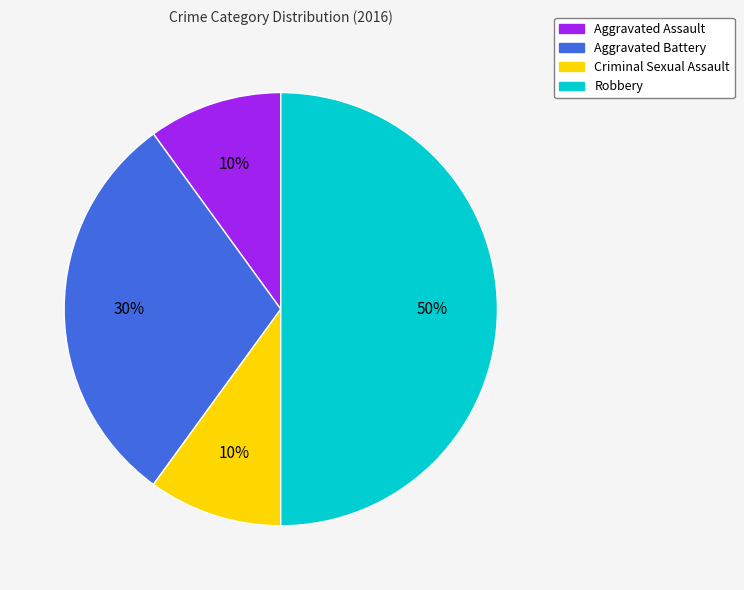

Does Criminal Sexual Assault represent more than half of the total?

No